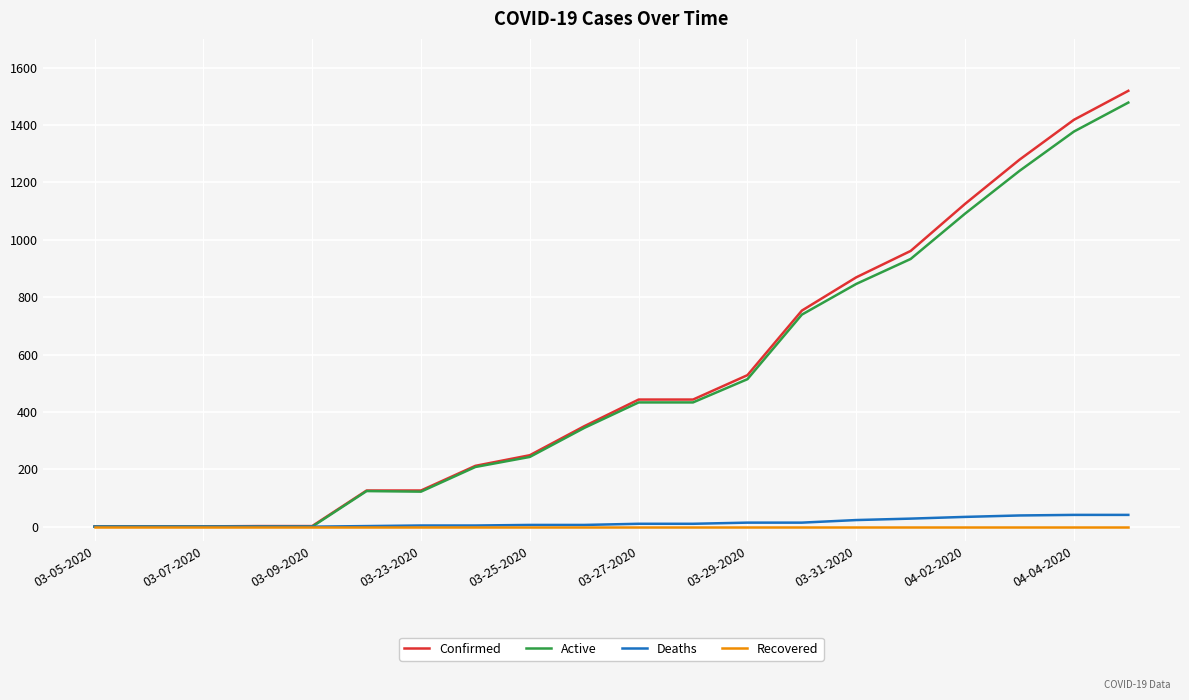

Which series has the largest range (max minus min)?

Confirmed